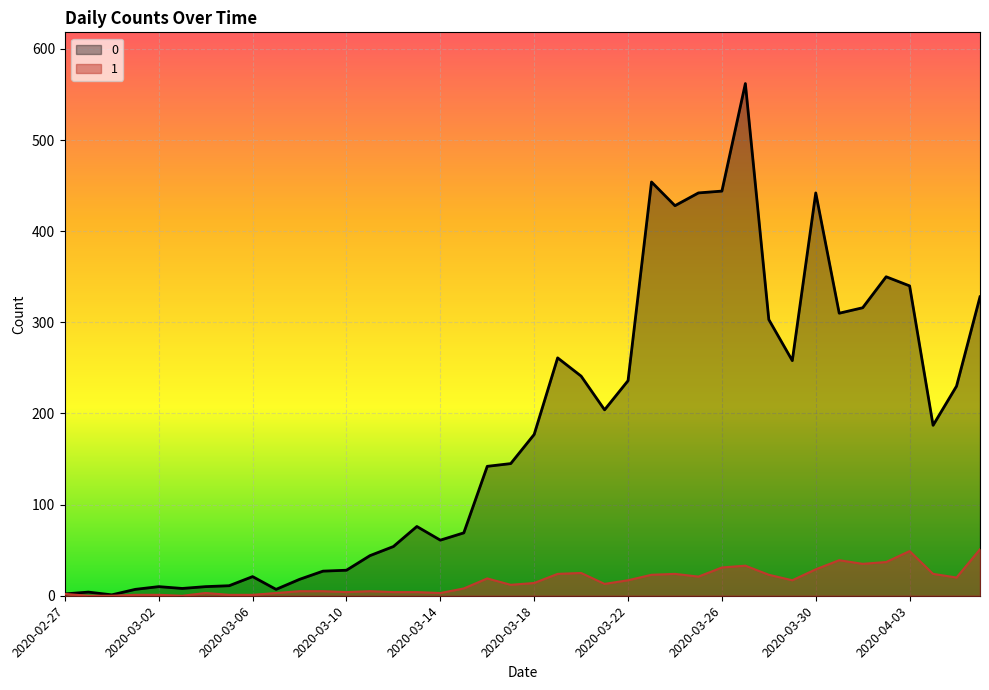

Reading left to right, list all the values displayed in this chart.

0: 2020-02-27=2	2020-02-28=4	2020-02-29=1	2020-03-01=7	2020-03-02=10	2020-03-03=8	2020-03-04=10	2020-03-05=11	2020-03-06=21	2020-03-07=7	2020-03-08=18	2020-03-09=27	2020-03-10=28	2020-03-11=44	2020-03-12=54	2020-03-13=76	2020-03-14=61	2020-03-15=69	2020-03-16=142	2020-03-17=145	2020-03-18=177	2020-03-19=261	2020-03-20=241	2020-03-21=204	2020-03-22=236	2020-03-23=454	2020-03-24=428	2020-03-25=442	2020-03-26=444	2020-03-27=562	2020-03-28=303	2020-03-29=258	2020-03-30=442	2020-03-31=310	2020-04-01=316	2020-04-02=350	2020-04-03=340	2020-04-04=187	2020-04-05=230	2020-04-06=328
1: 2020-02-27=2	2020-02-28=0	2020-02-29=0	2020-03-01=1	2020-03-02=1	2020-03-03=0	2020-03-04=3	2020-03-05=1	2020-03-06=1	2020-03-07=3	2020-03-08=5	2020-03-09=5	2020-03-10=4	2020-03-11=5	2020-03-12=4	2020-03-13=4	2020-03-14=3	2020-03-15=8	2020-03-16=19	2020-03-17=12	2020-03-18=14	2020-03-19=24	2020-03-20=25	2020-03-21=13	2020-03-22=17	2020-03-23=23	2020-03-24=24	2020-03-25=21	2020-03-26=31	2020-03-27=33	2020-03-28=23	2020-03-29=17	2020-03-30=29	2020-03-31=39	2020-04-01=35	2020-04-02=37	2020-04-03=49	2020-04-04=24	2020-04-05=20	2020-04-06=51